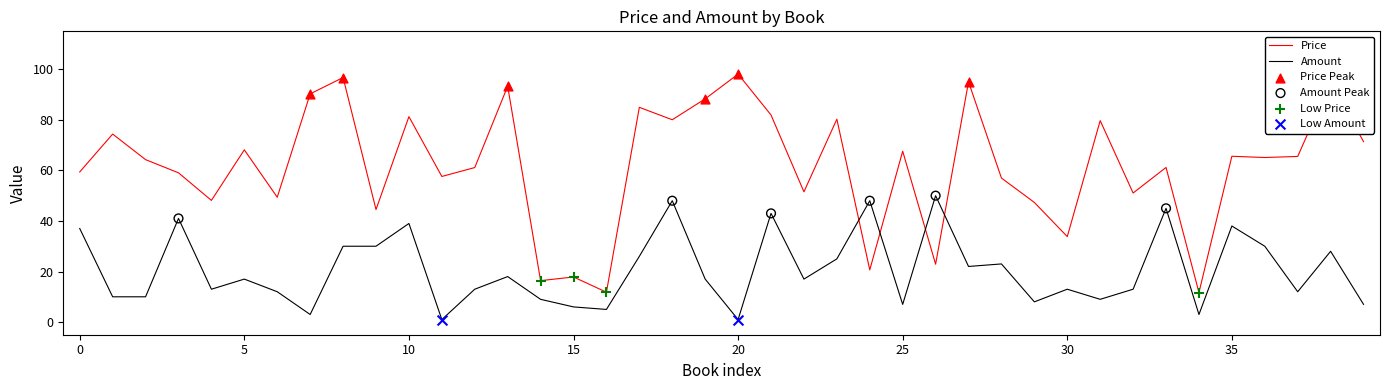

Which series has the largest total across all categories?

Price